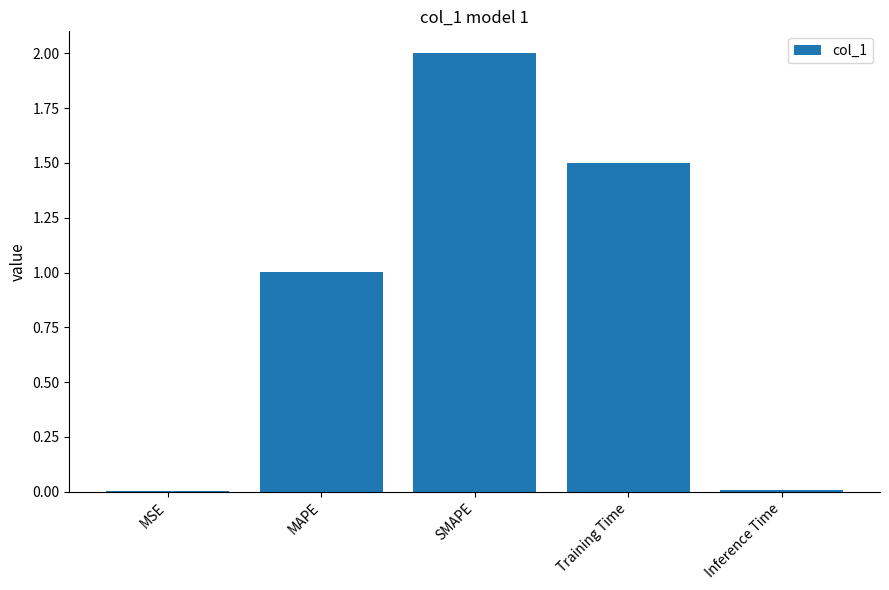

Are the bars horizontal?

No